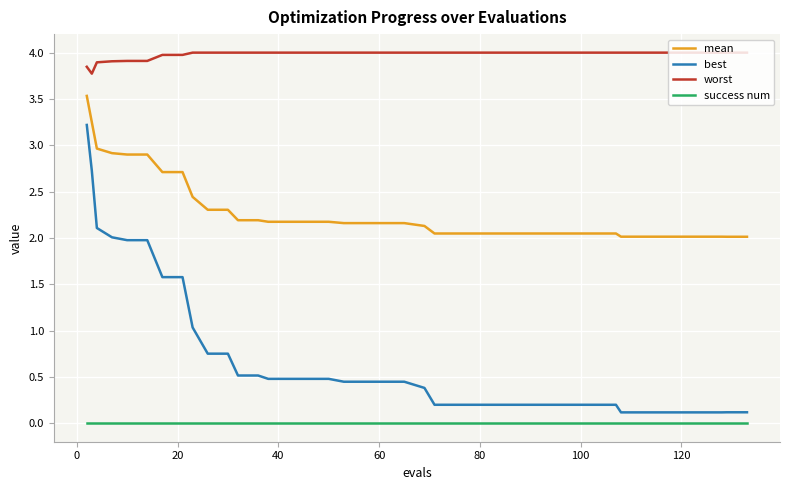

What is the difference between the second highest and second lowest values in the mean series?

1.2